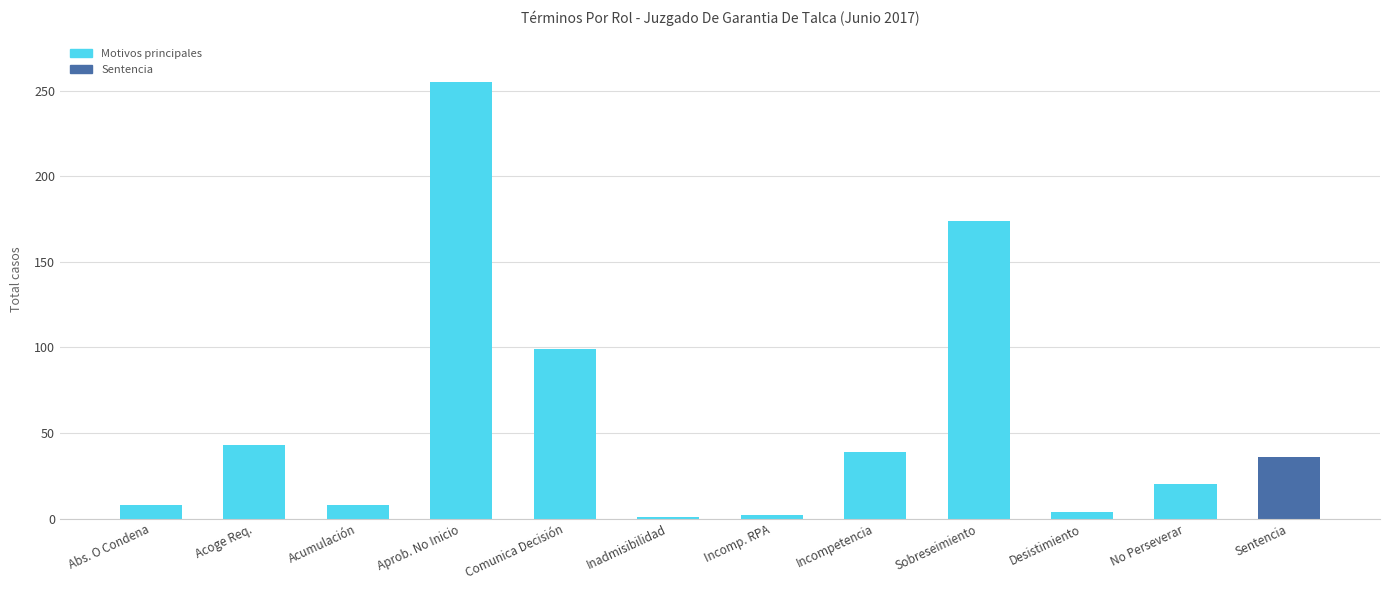

What is the greatest value displayed?

255